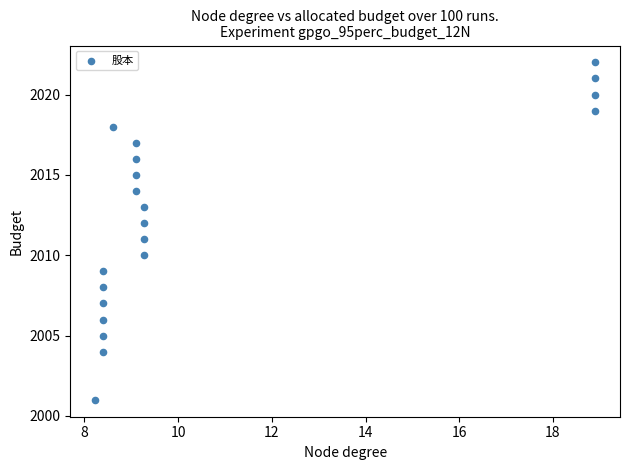

What is the range of Y values (max minus min)?

21